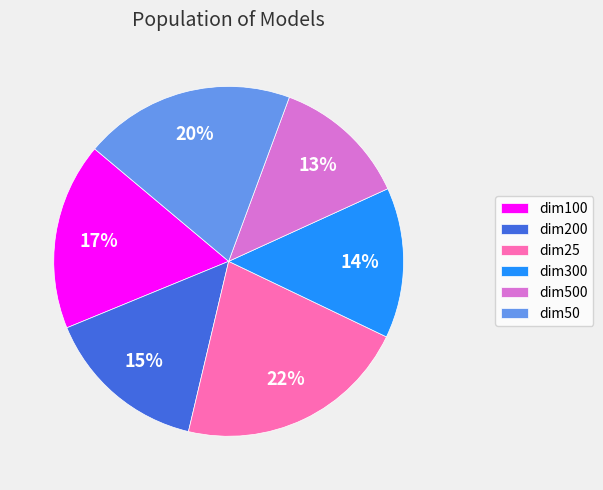

Is it true that dim500 is 5% of the pie?

False